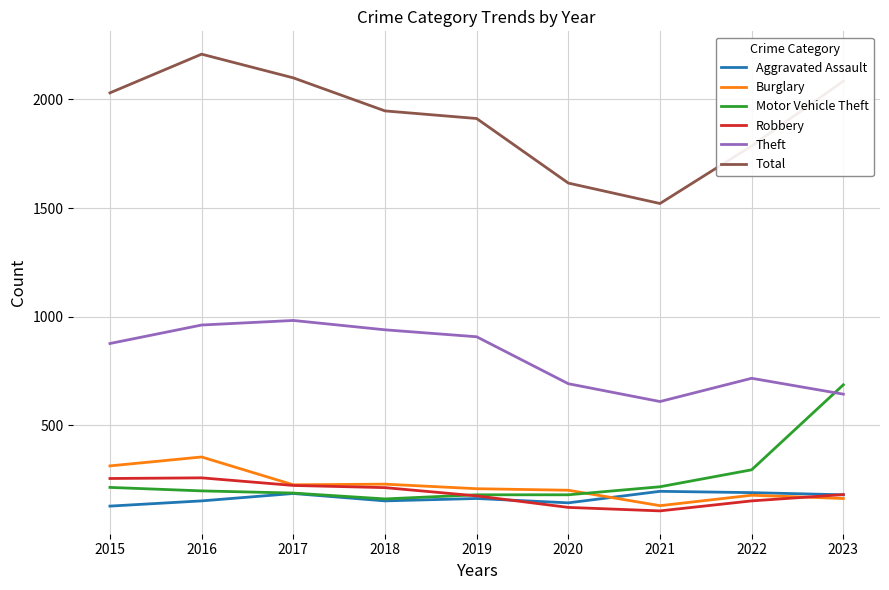

At how many categories does at least one series exceed 1409?

9